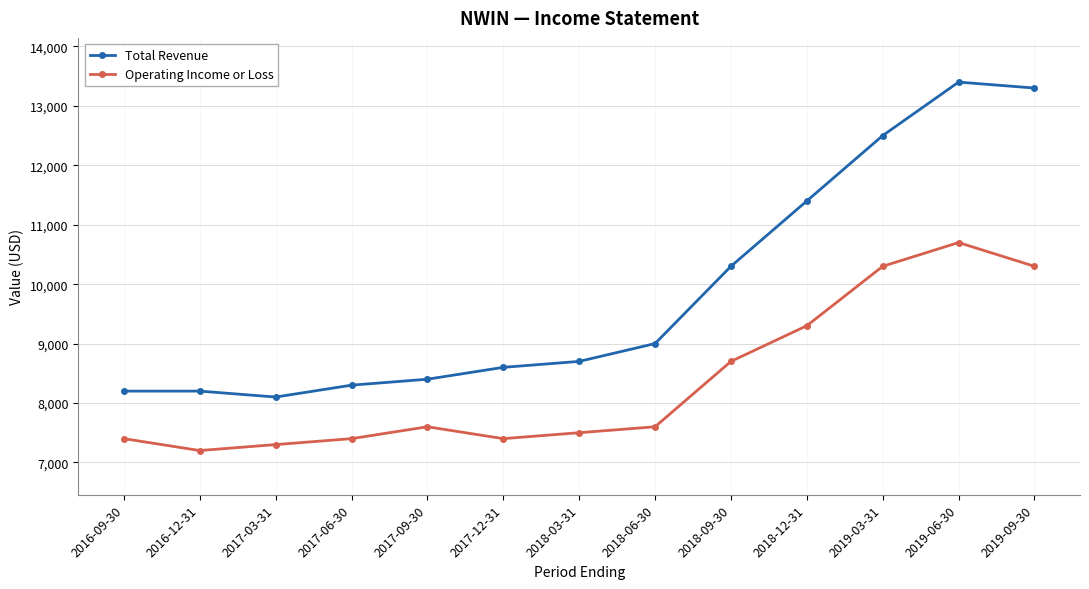

Reading right to left, transcribe all the data shown in this chart.

Total Revenue: 2019-09-30=13300	2019-06-30=13400	2019-03-31=12500	2018-12-31=11400	2018-09-30=10300	2018-06-30=9000	2018-03-31=8700	2017-12-31=8600	2017-09-30=8400	2017-06-30=8300	2017-03-31=8100	2016-12-31=8200	2016-09-30=8200
Operating Income or Loss: 2019-09-30=10300	2019-06-30=10700	2019-03-31=10300	2018-12-31=9300	2018-09-30=8700	2018-06-30=7600	2018-03-31=7500	2017-12-31=7400	2017-09-30=7600	2017-06-30=7400	2017-03-31=7300	2016-12-31=7200	2016-09-30=7400